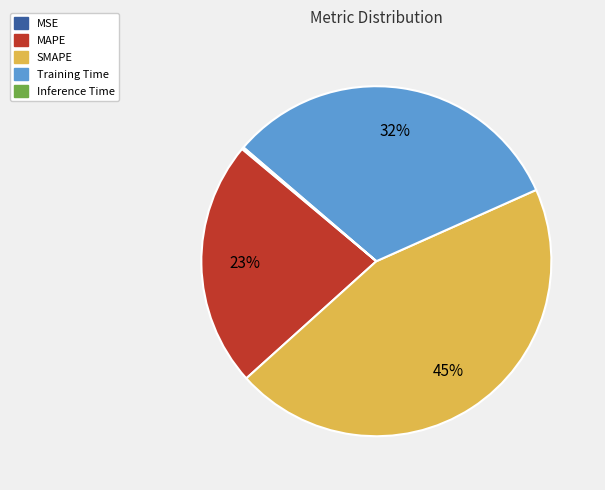

Is it true that MAPE is 30% of the pie?

False